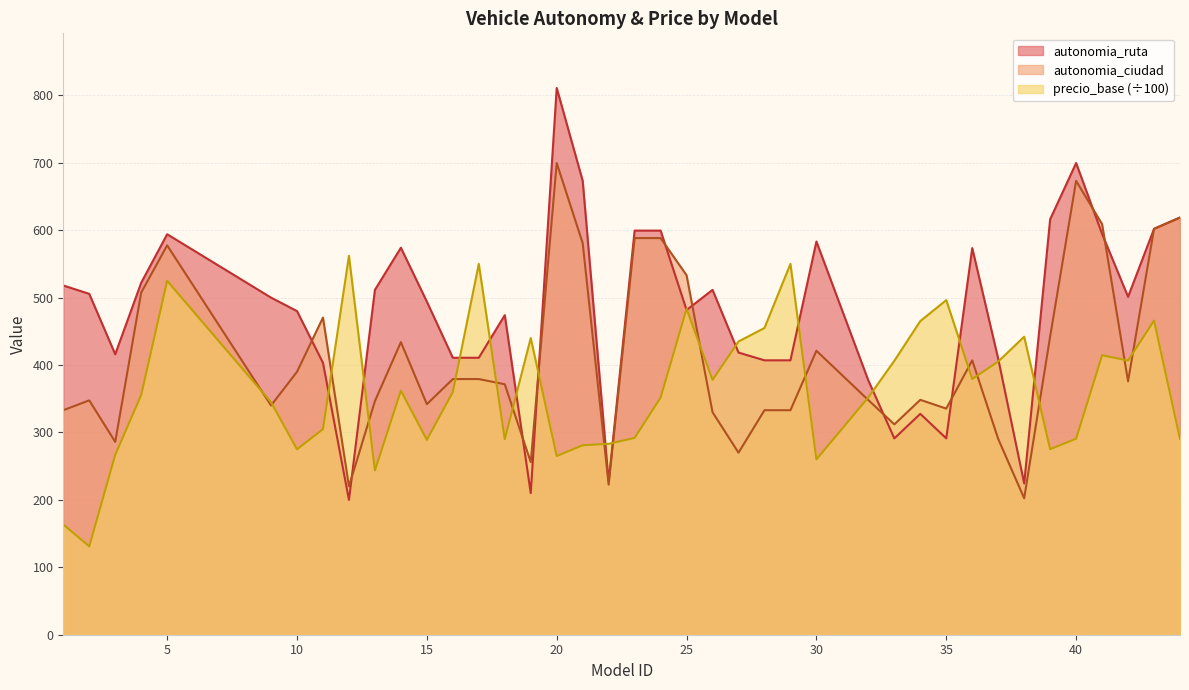

Is the value of precio_base at 29 greater than the value of autonomia_ruta at 15?

Yes